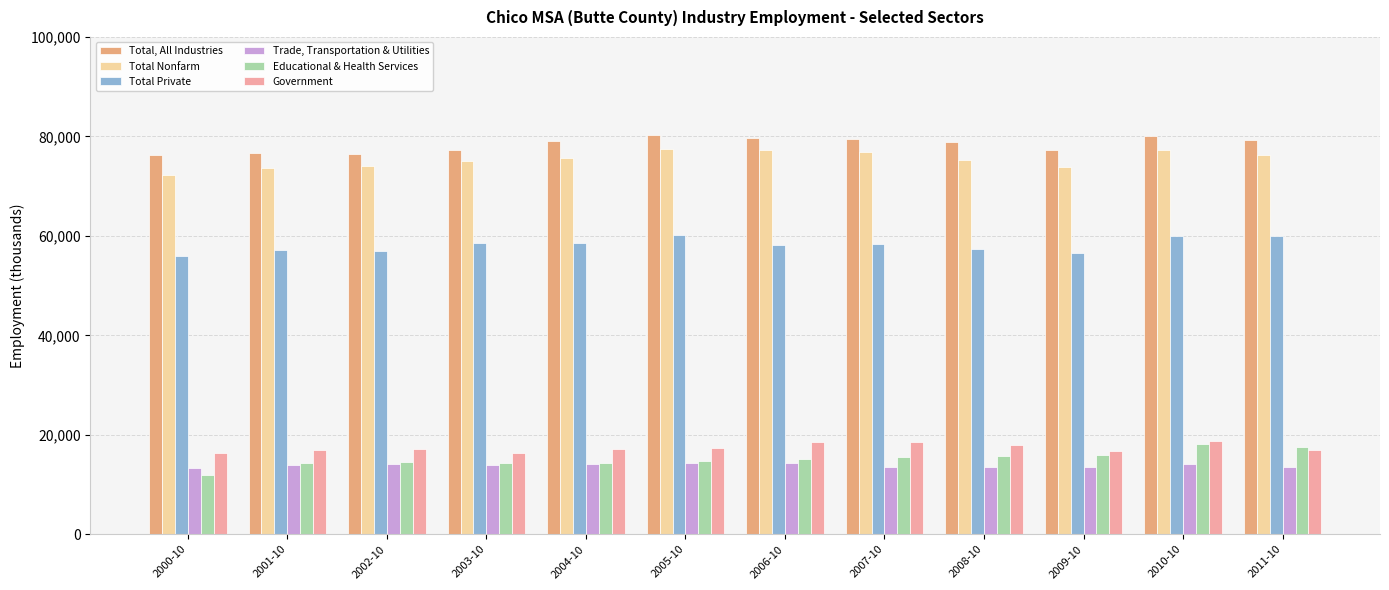

Is it true that Government equals 11462 at 2007-10?

False